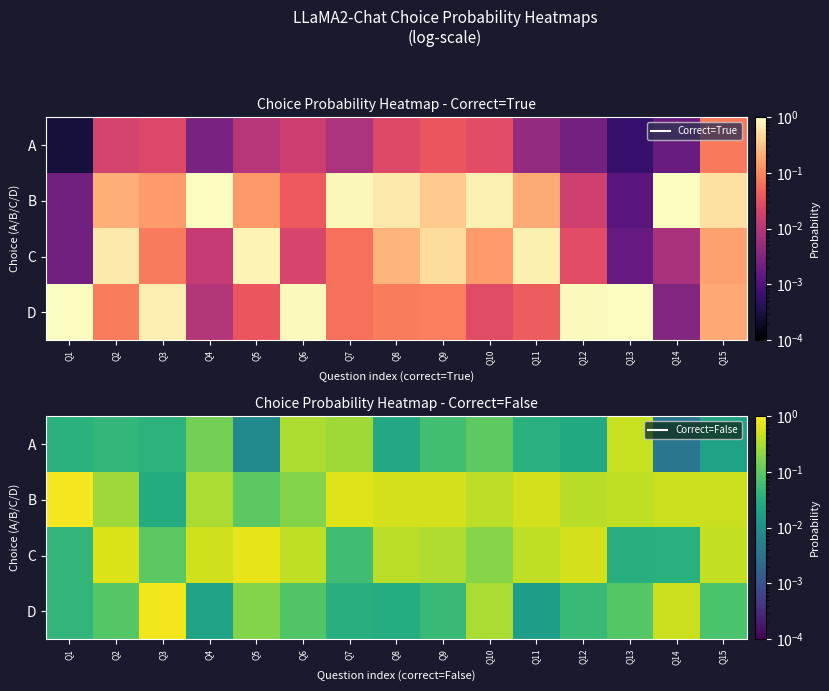

What is the average value of the B series?

0.4